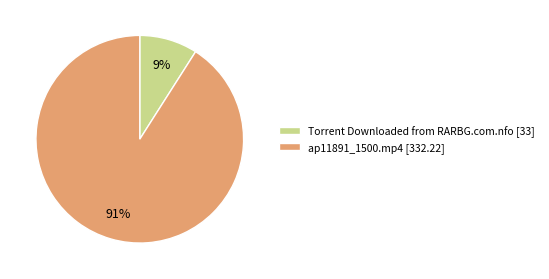

Rank the categories by value from lowest to highest.

Torrent Downloaded from RARBG.com.nfo, ap11891_1500.mp4